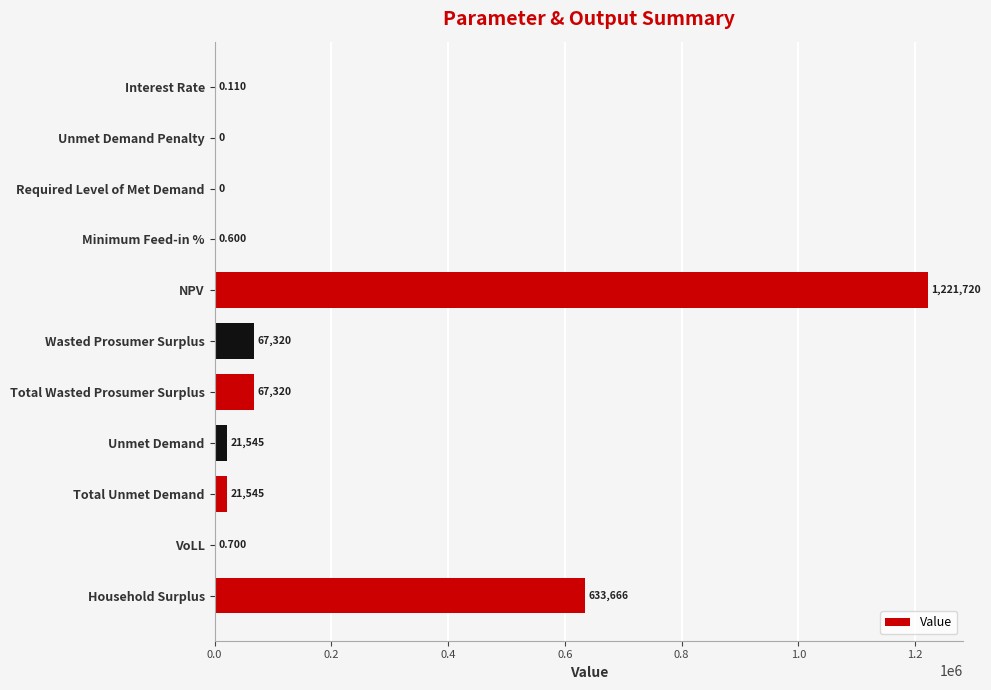

At which category does the chart reach its peak across all series?

NPV